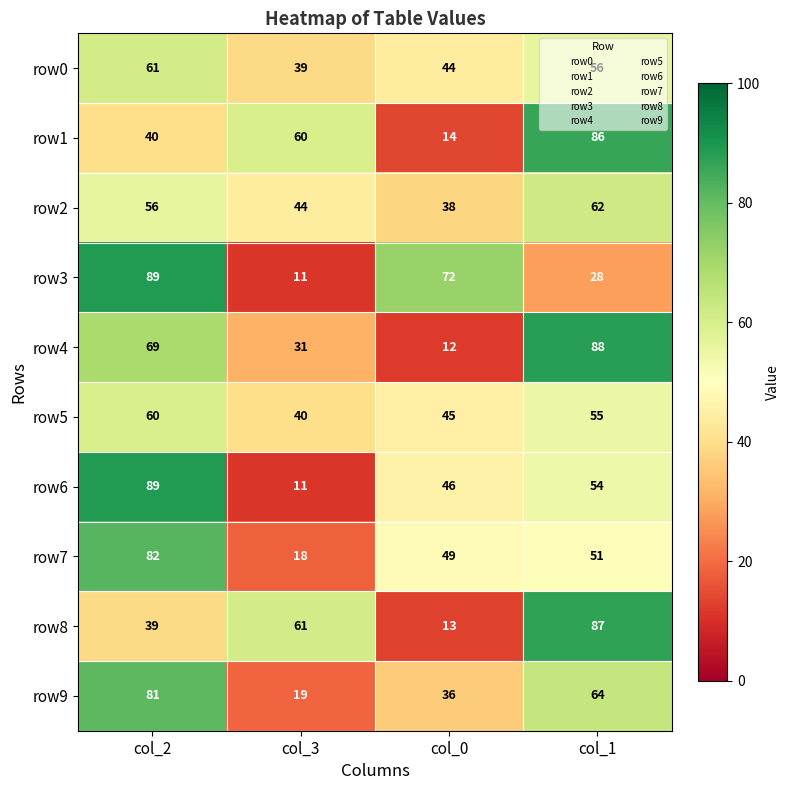

At which label is row8 closest to 50?

col_2